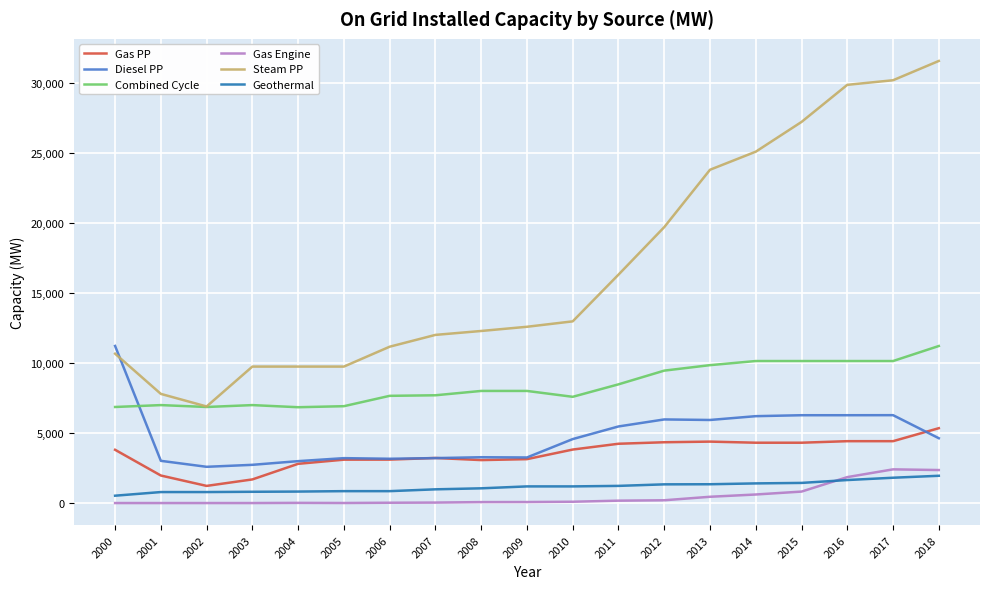

What is the maximum value shown in the chart?

31587.2